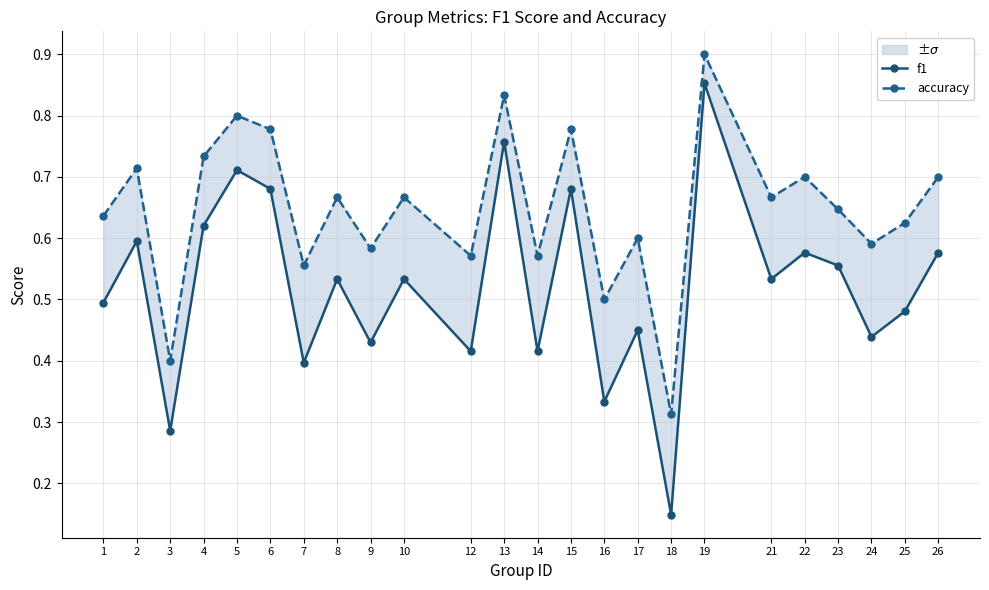

True or false: f1 and accuracy cross at least once.

False